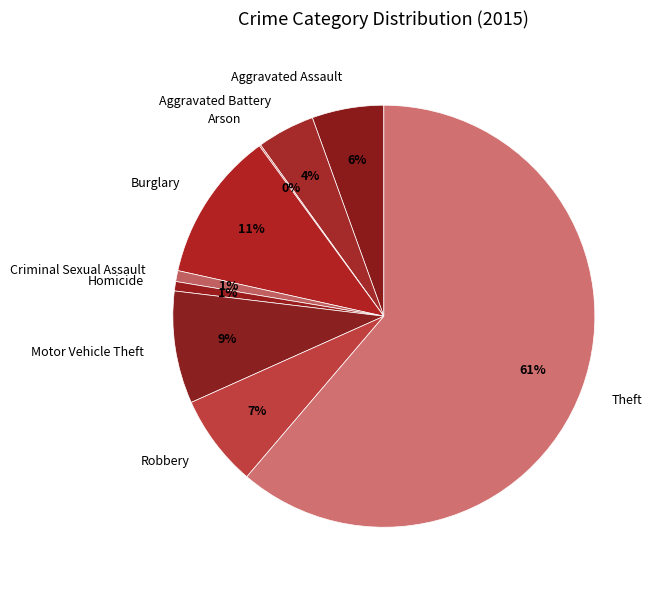

Between Burglary and Aggravated Assault, which is larger?

Burglary